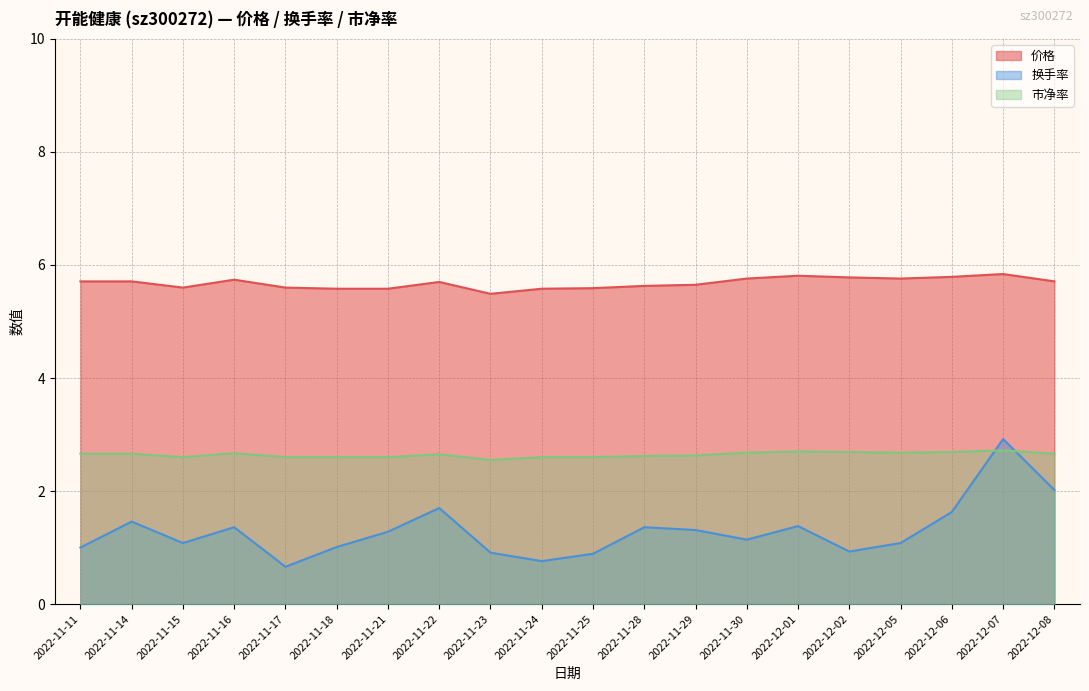

What are all the series names shown in the legend?

价格, 换手率, 市净率